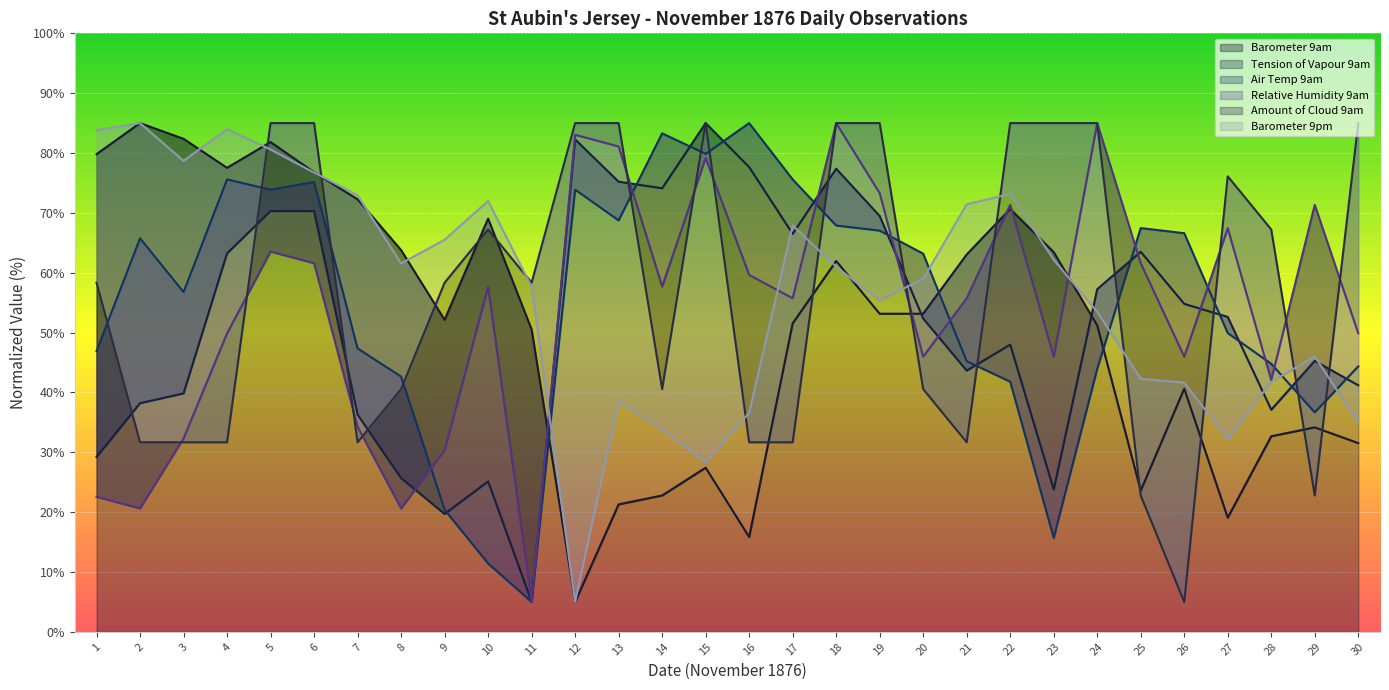

Reading left to right, what are all the values shown in this chart?

Barometer 9am: 1=79.8	2=85.0	3=82.4	4=77.5	5=81.8	6=76.8	7=72.3	8=63.8	9=52.1	10=69.0	11=50.5	12=5.0	13=21.3	14=22.8	15=27.4	16=15.8	17=51.5	18=62.0	19=53.1	20=53.1	21=63.0	22=70.7	23=63.5	24=51.2	25=23.6	26=40.6	27=19.1	28=32.7	29=34.2	30=31.5
Tension of Vapour 9am: 1=29.2	2=38.2	3=39.8	4=63.2	5=70.3	6=70.3	7=36.3	8=25.7	9=19.7	10=25.1	11=5.0	12=82.3	13=75.2	14=74.1	15=85.0	16=77.7	17=66.5	18=77.4	19=69.5	20=52.3	21=43.6	22=48.0	23=23.8	24=57.2	25=63.5	26=54.8	27=52.6	28=37.1	29=45.3	30=41.2
Air Temp 9am: 1=46.9	2=65.7	3=56.8	4=75.6	5=73.9	6=75.2	7=47.4	8=42.6	9=20.4	10=11.4	11=5.0	12=73.9	13=68.7	14=83.3	15=79.9	16=85.0	17=75.6	18=67.9	19=67.0	20=63.2	21=45.2	22=41.8	23=15.7	24=43.9	25=67.5	26=66.6	27=49.9	28=44.8	29=36.7	30=44.4
Relative Humidity 9am: 1=22.6	2=20.6	3=32.3	4=49.9	5=63.5	6=61.6	7=34.3	8=20.6	9=30.4	10=57.7	11=5.0	12=83.0	13=81.1	14=57.7	15=79.1	16=59.6	17=55.7	18=85.0	19=73.3	20=46.0	21=55.7	22=71.3	23=46.0	24=85.0	25=61.6	26=46.0	27=67.4	28=42.1	29=71.3	30=49.9
Amount of Cloud 9am: 1=58.3	2=31.7	3=31.7	4=31.7	5=85.0	6=85.0	7=31.7	8=40.6	9=58.3	10=67.2	11=58.3	12=85.0	13=85.0	14=40.6	15=85.0	16=31.7	17=31.7	18=85.0	19=85.0	20=40.6	21=31.7	22=85.0	23=85.0	24=85.0	25=22.8	26=5.0	27=76.1	28=67.2	29=22.8	30=85.0
Barometer 9pm: 1=83.8	2=85.0	3=78.7	4=84.0	5=80.6	6=76.7	7=72.9	8=61.6	9=65.5	10=72.0	11=57.6	12=5.0	13=38.6	14=33.9	15=28.3	16=36.6	17=67.9	18=61.0	19=55.4	20=59.0	21=71.4	22=73.2	23=62.2	24=53.5	25=42.3	26=41.6	27=32.2	28=41.7	29=46.0	30=34.9